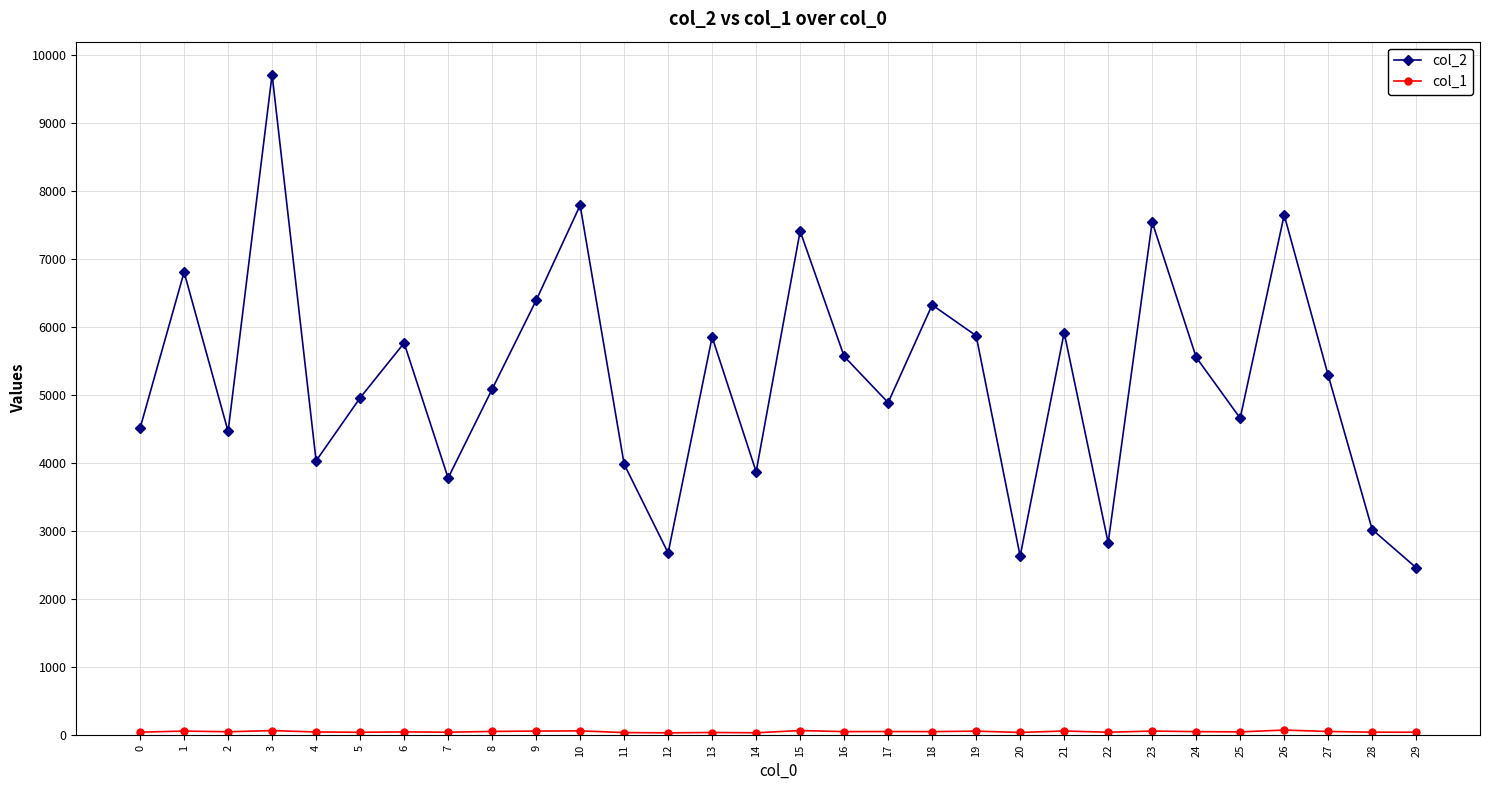

The value of col_2 at 27 is 5295. True or false?

True